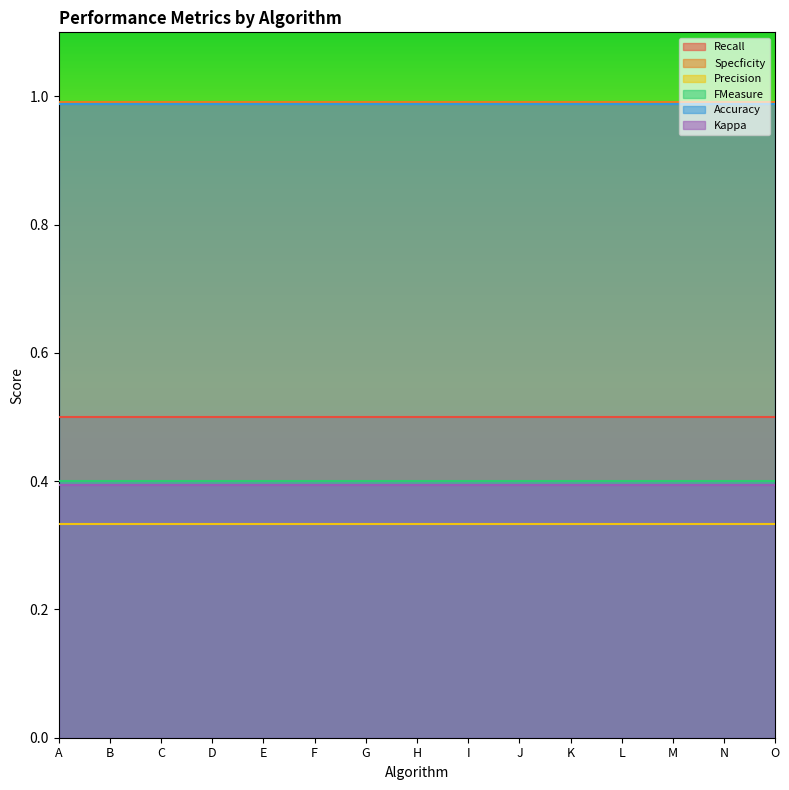

Between C and O, which series saw the biggest shift?

Recall